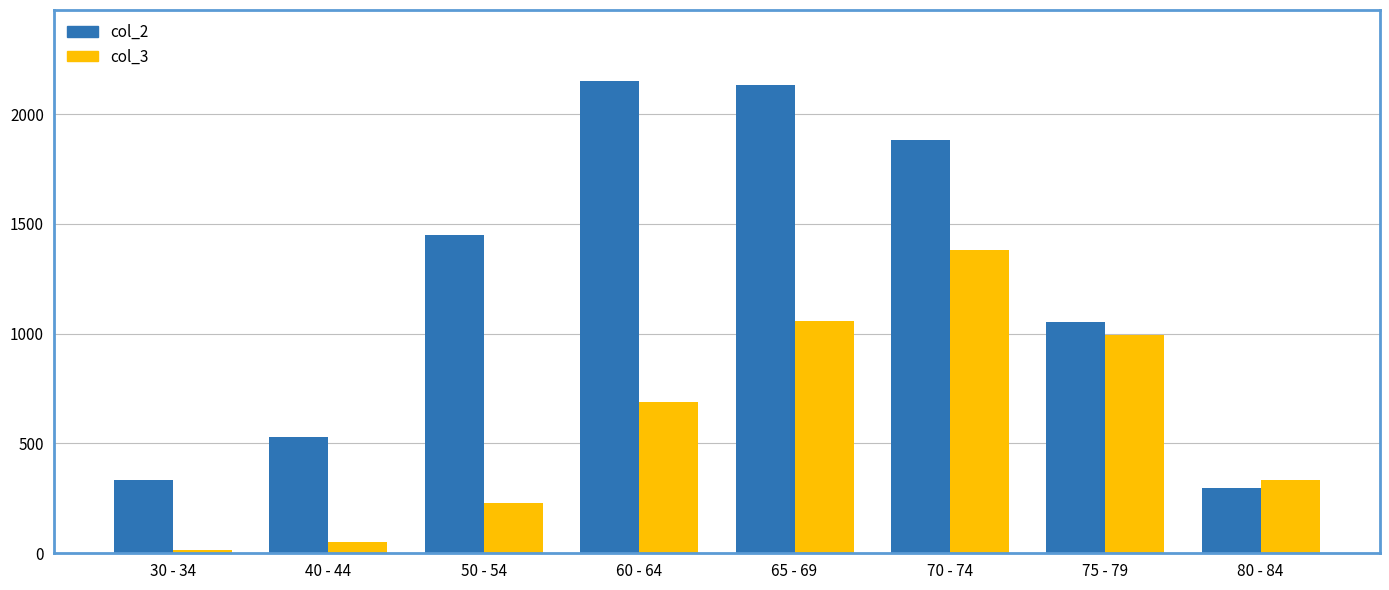

What is the difference between the col_3 values at 30 - 34 and 40 - 44?

39